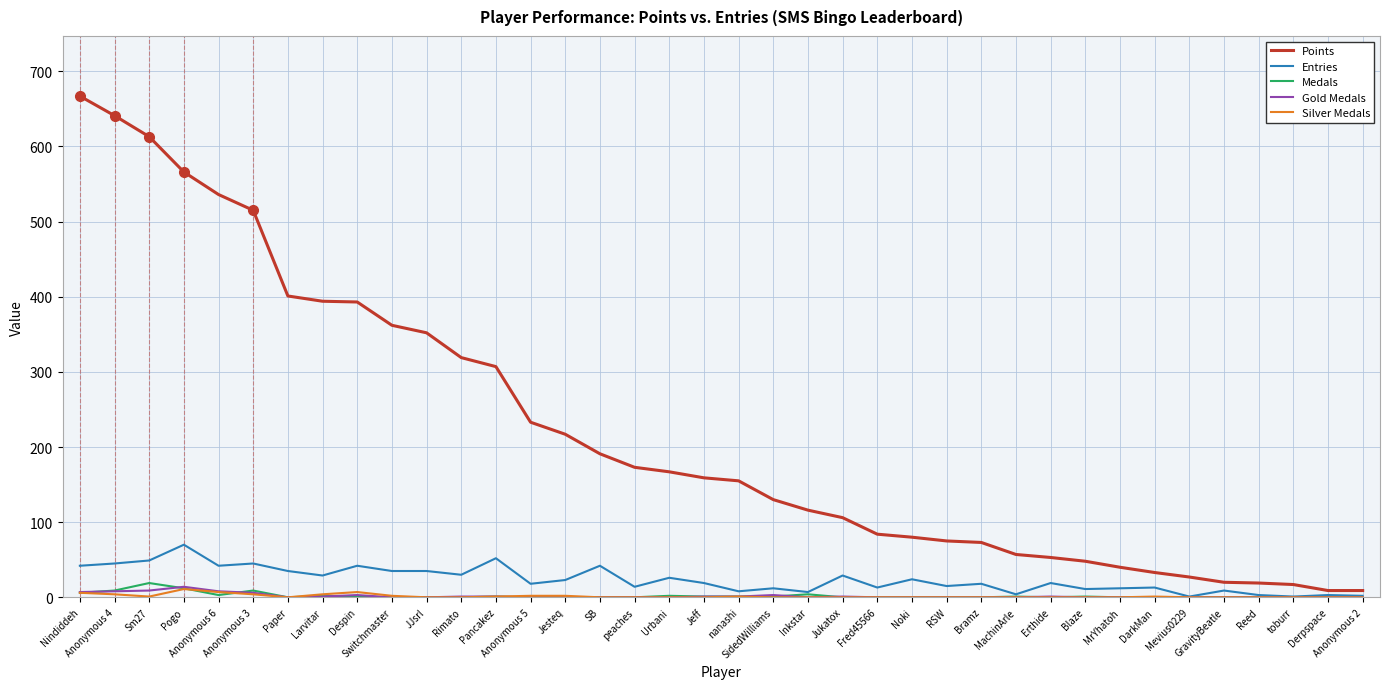

What is the average value of the Points series?

220